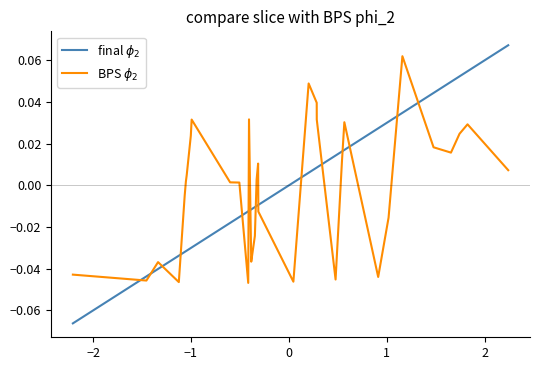

Is this an area chart (filled region under the line)?

No